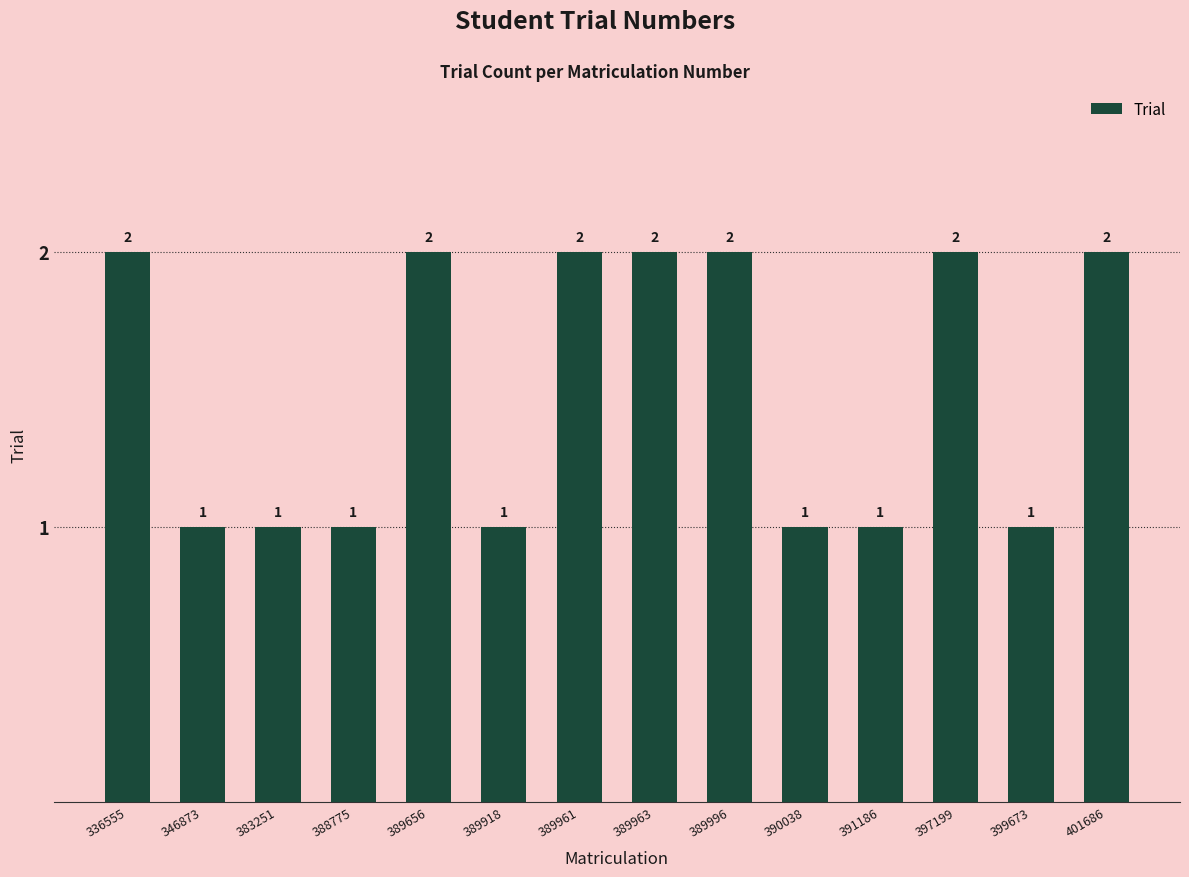

What is the ratio of the value at 401686 to the value at 390038?

2.0